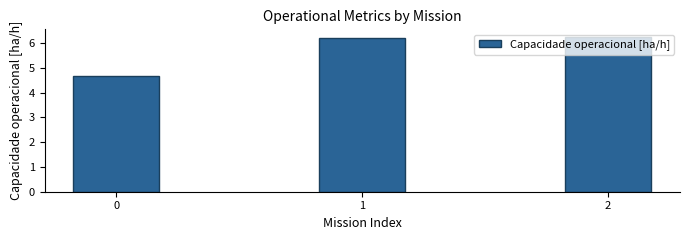

How many data points does each series have?

3